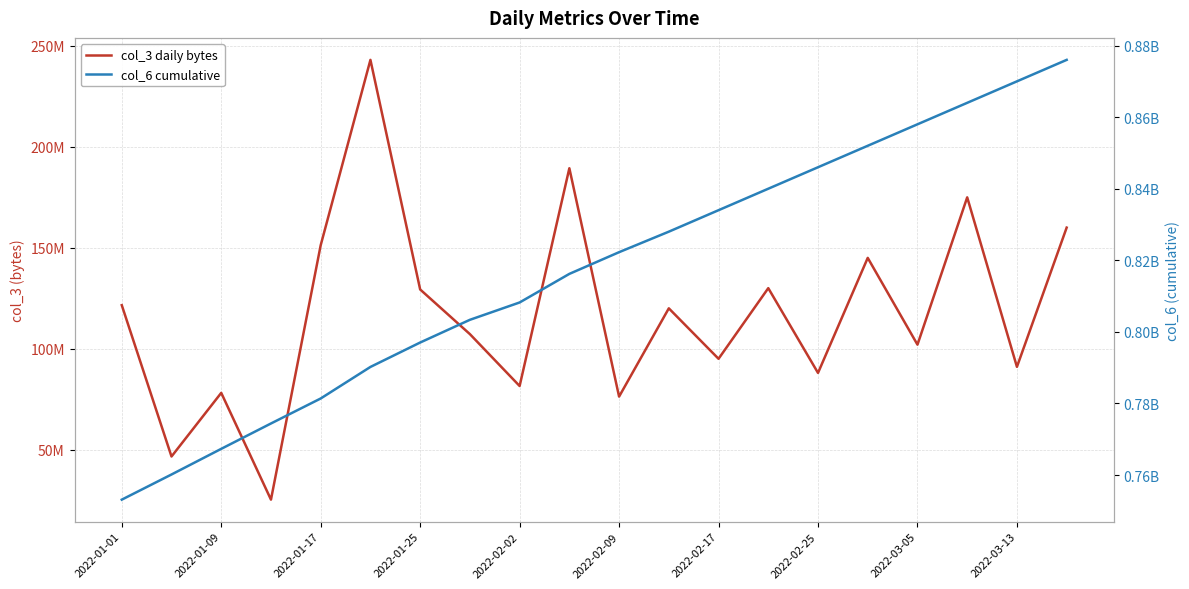

What is the spread (max minus min) of values at 2022-02-25?

758000000